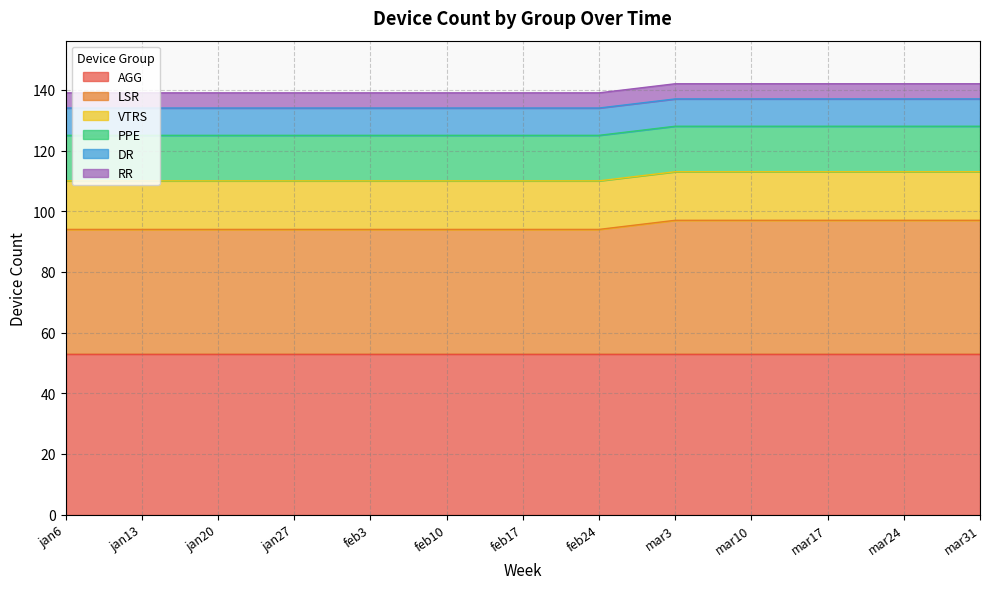

Is it true that AGG equals 53 at feb3?

True